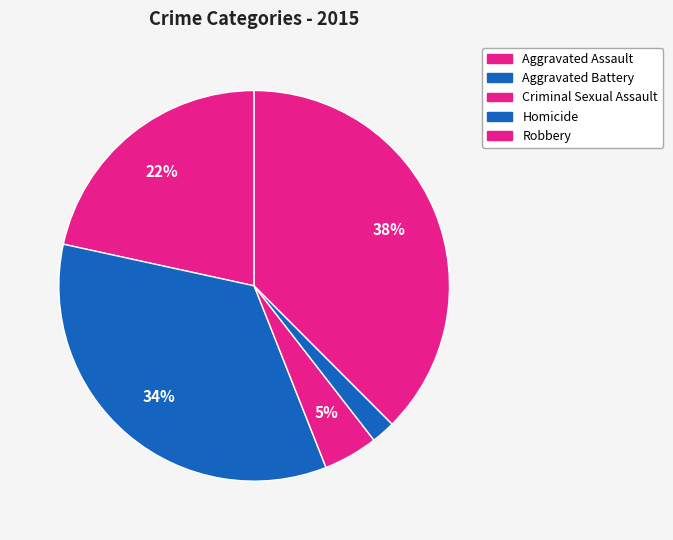

The Robbery slice represents 38% of the pie. True or false?

True